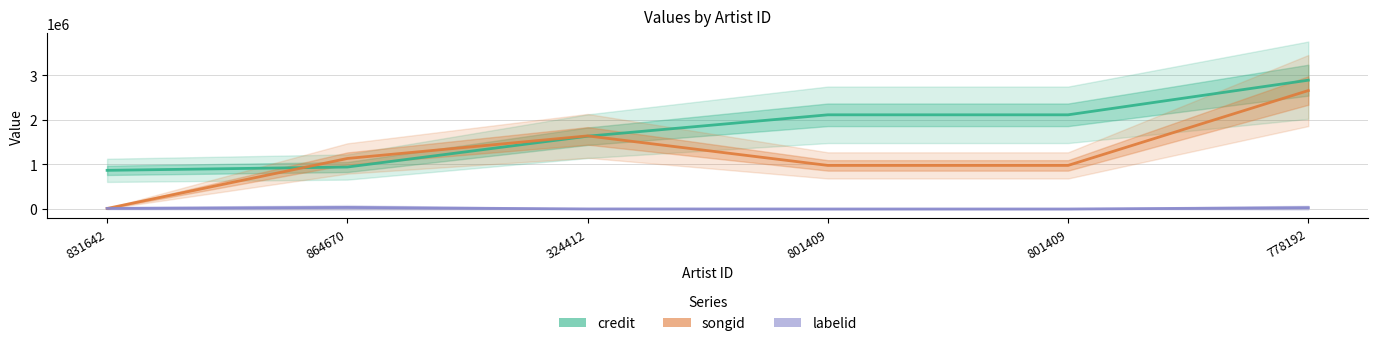

Reading left to right, what are all the values shown in this chart?

credit: 831642=867447	864670=941787	324412=1632994	801409=2113004	801409=2113004	778192=2889736
songid: 831642=12344	864670=1133423	324412=1640333	801409=978121	801409=978121	778192=2657302
labelid: 831642=14664	864670=35602	324412=1977	801409=411	801409=411	778192=30560